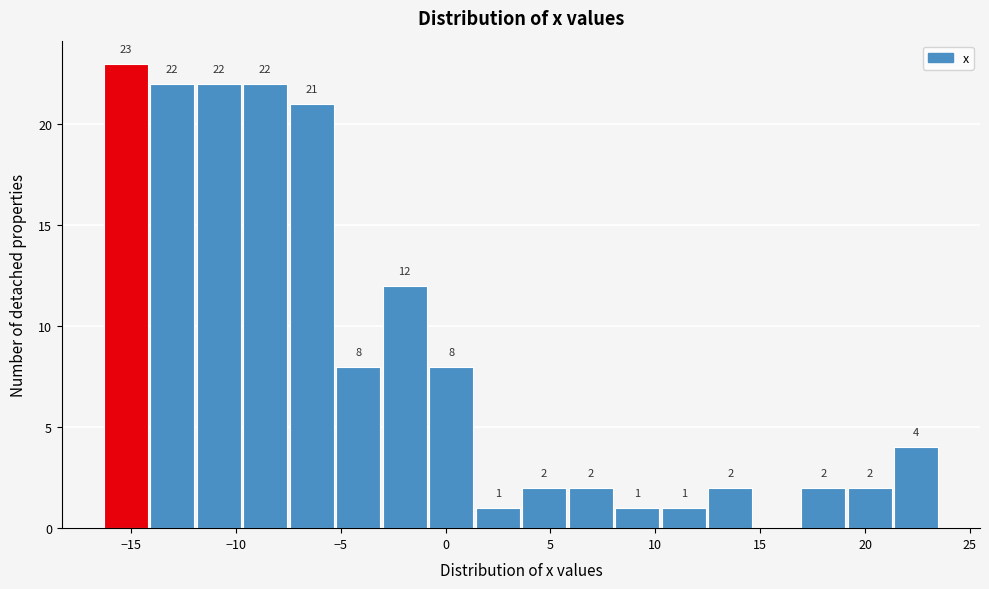

Which range on the x-axis has the tallest bar?

-16.5 to -14.0